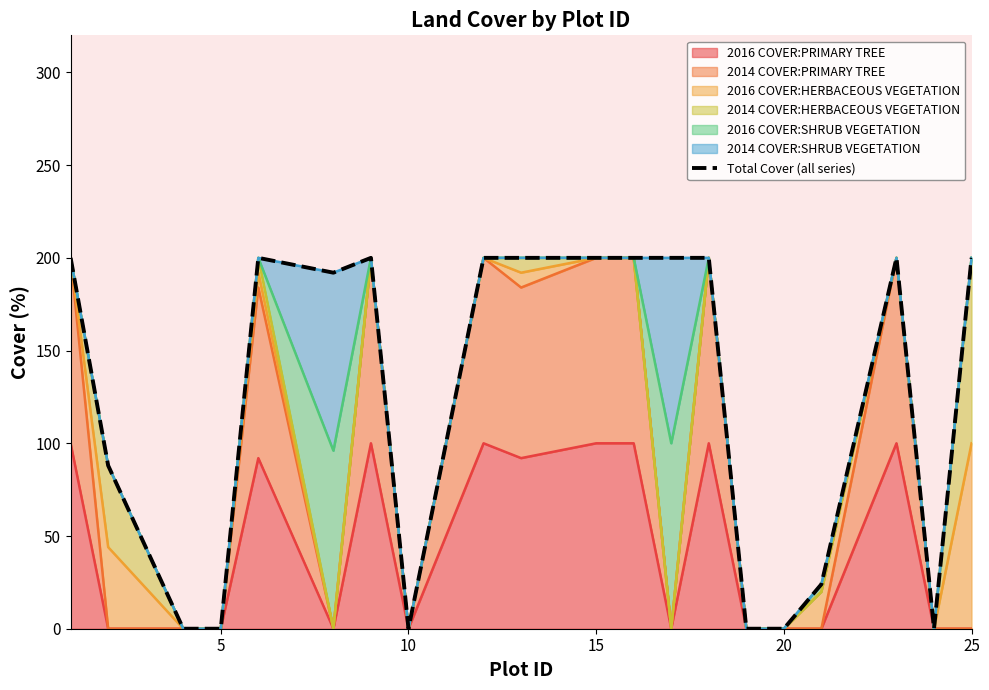

What is the highest value of the 2016 COVER:PRIMARY TREE series?

100